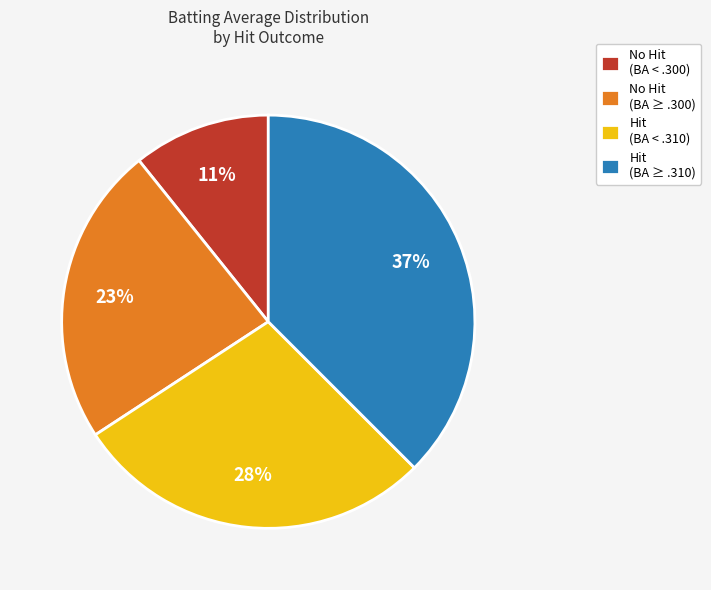

Is it true that No Hit (BA < .300) is 11% of the pie?

True